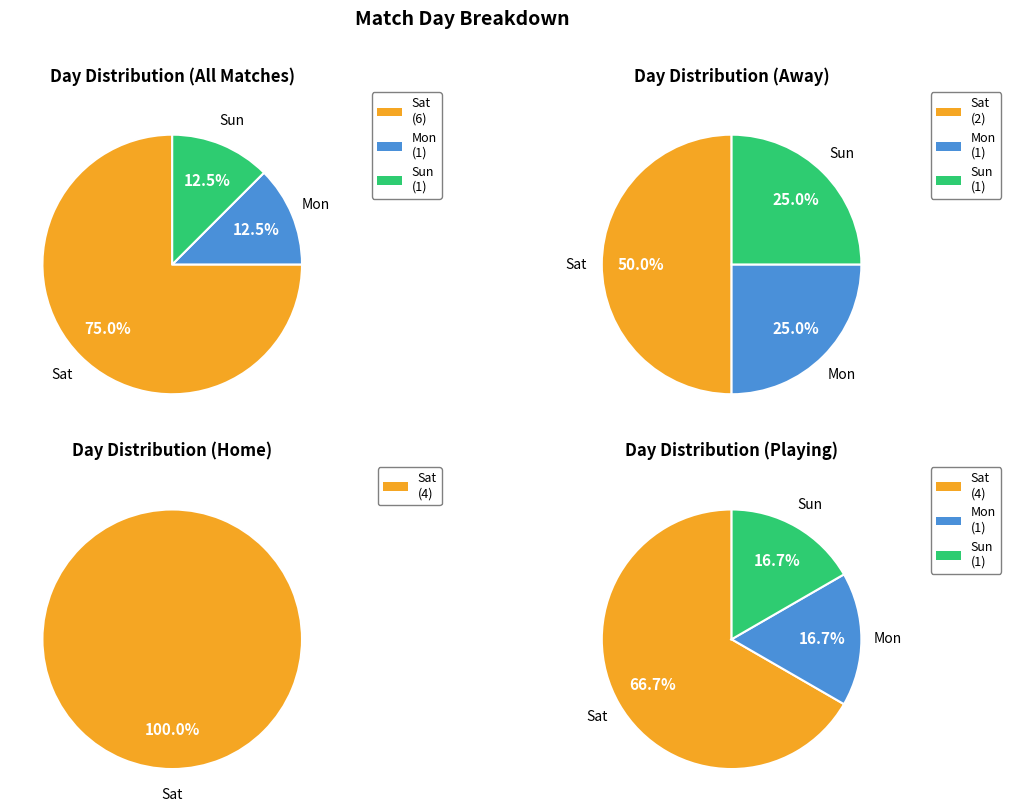

True or false: Mon accounts for 32% of the total.

False